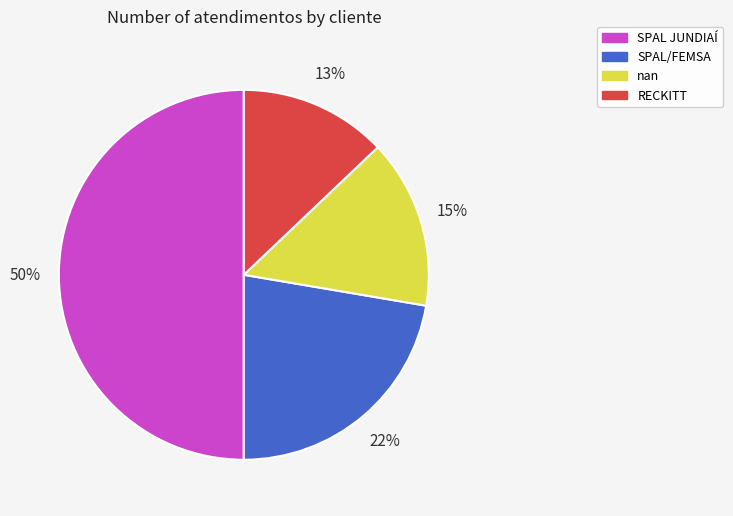

Which has a higher value, SPAL/FEMSA or SPAL JUNDIAÍ?

SPAL JUNDIAÍ